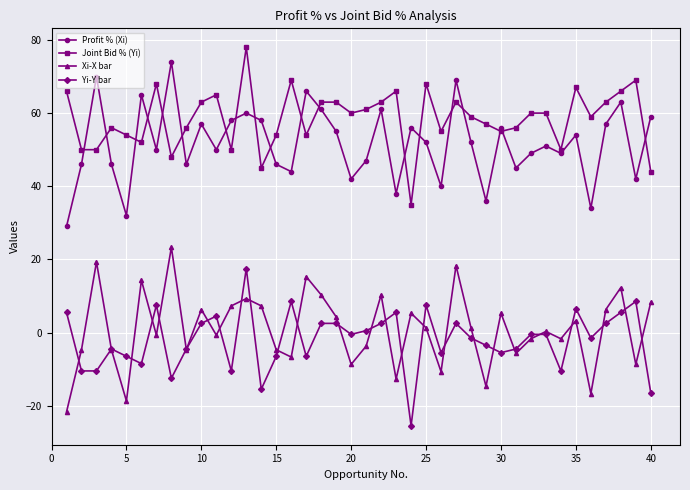

List the series in order of their peak value, lowest first.

Yi-Y bar, Xi-X bar, Profit % (Xi), Joint Bid % (Yi)